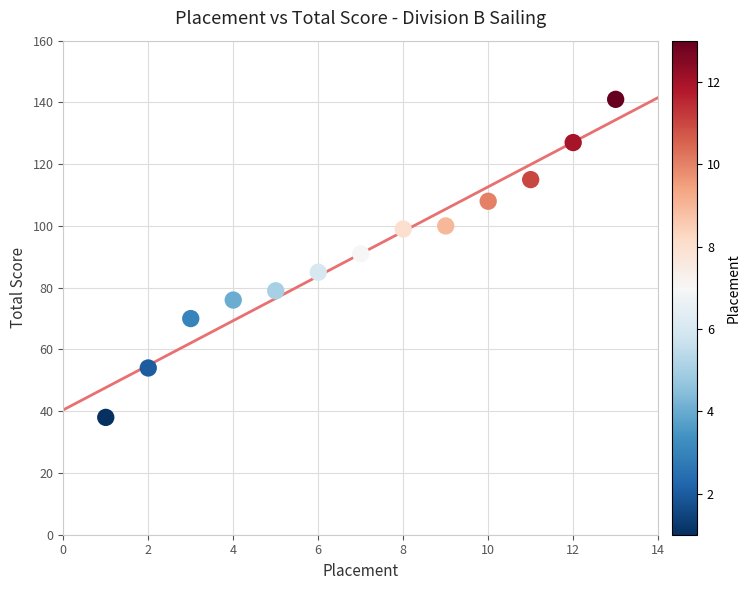

What Y value in the scatter plot is closest to 89?

91